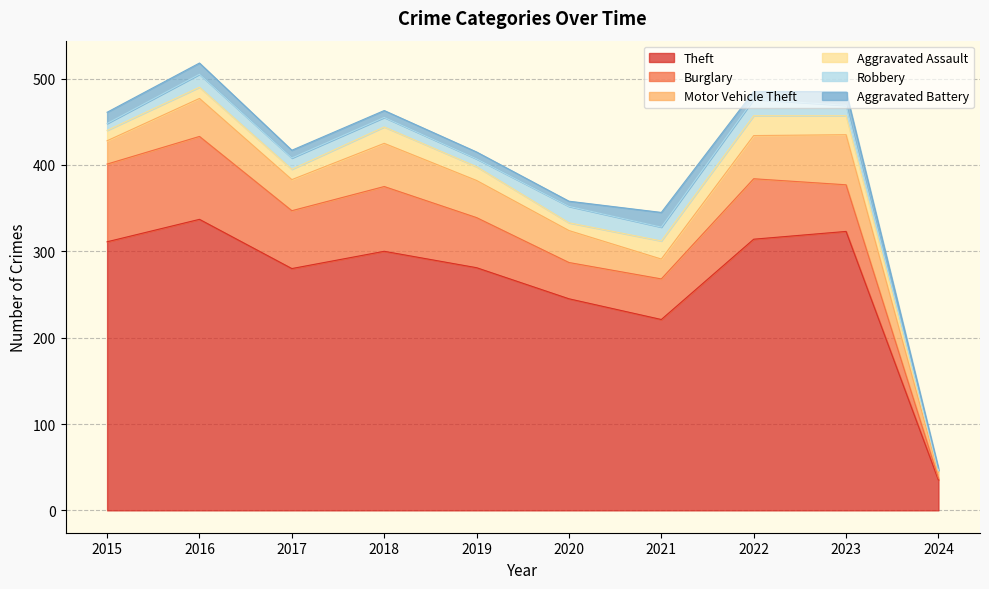

Which series has the largest range (max minus min)?

Theft